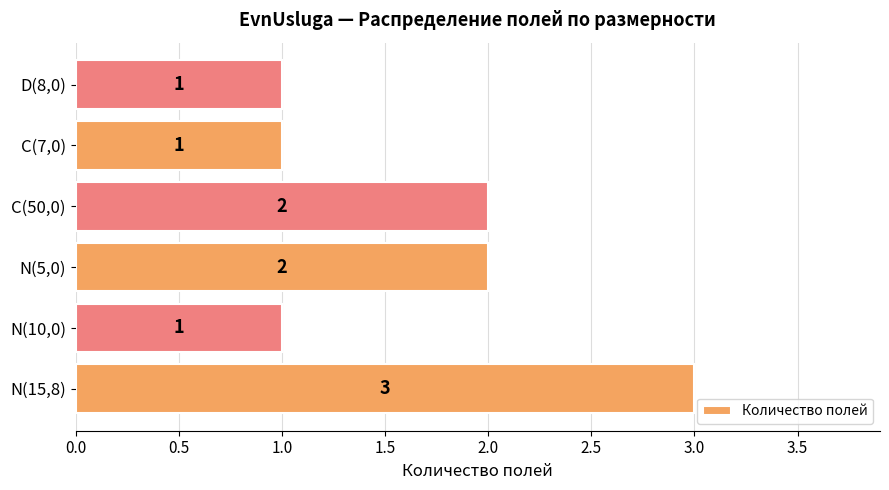

What is the sum of all values?

10